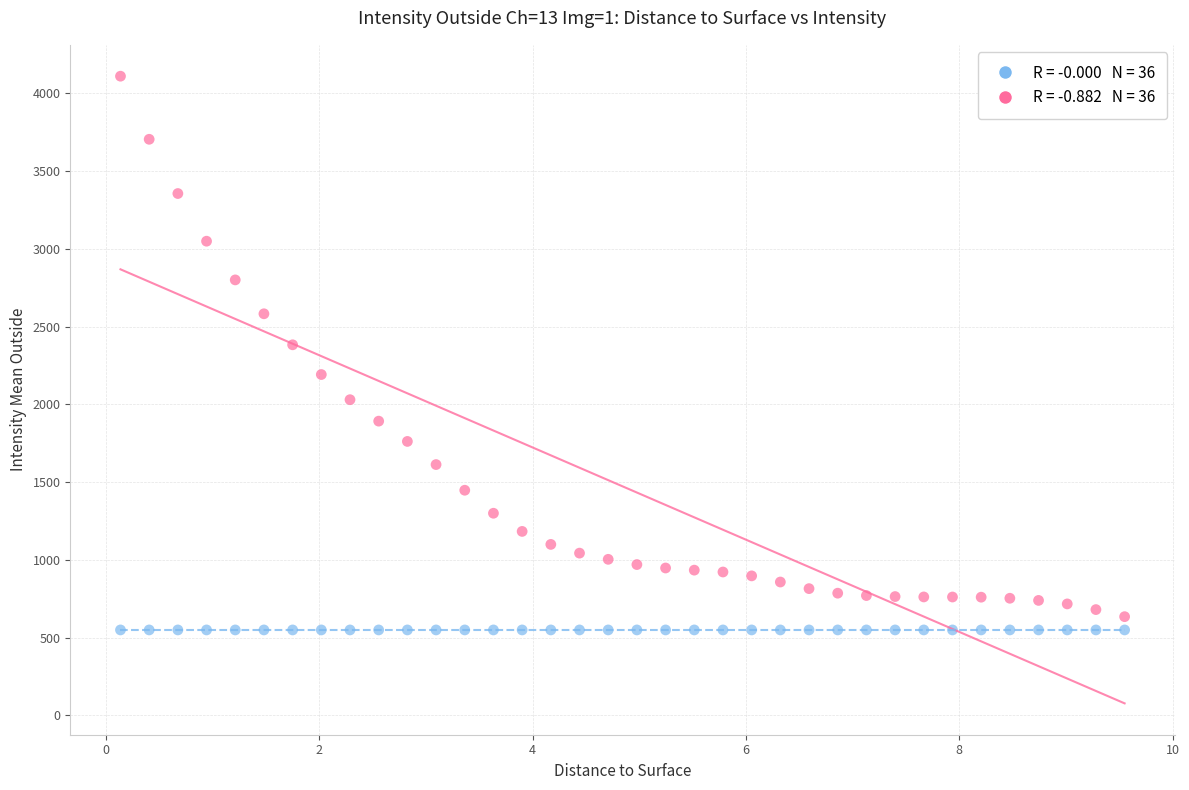

Across all series, what Y value is closest to 2330?

2383.8